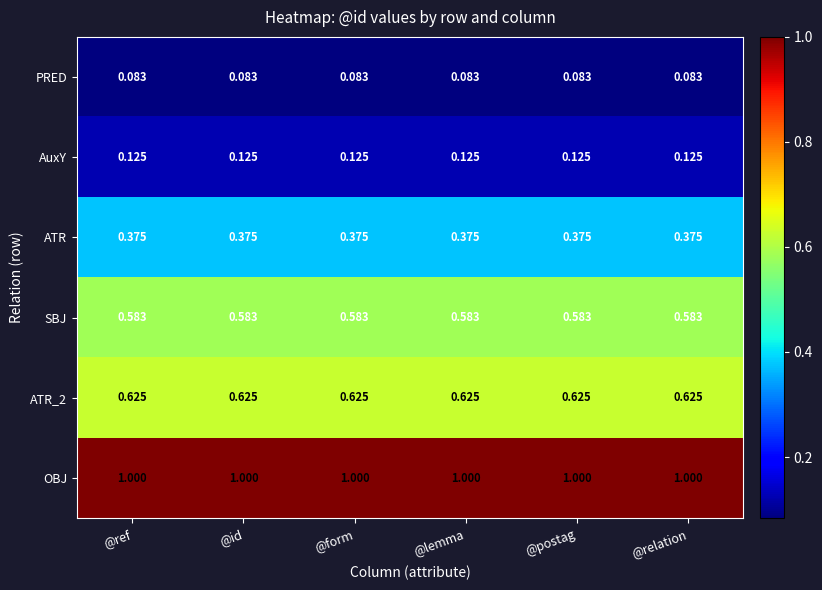

Which series has the largest total across all categories?

OBJ